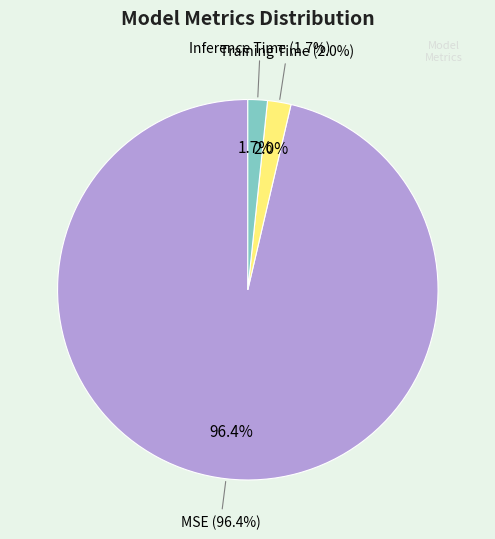

How many slices are in this pie chart?

3